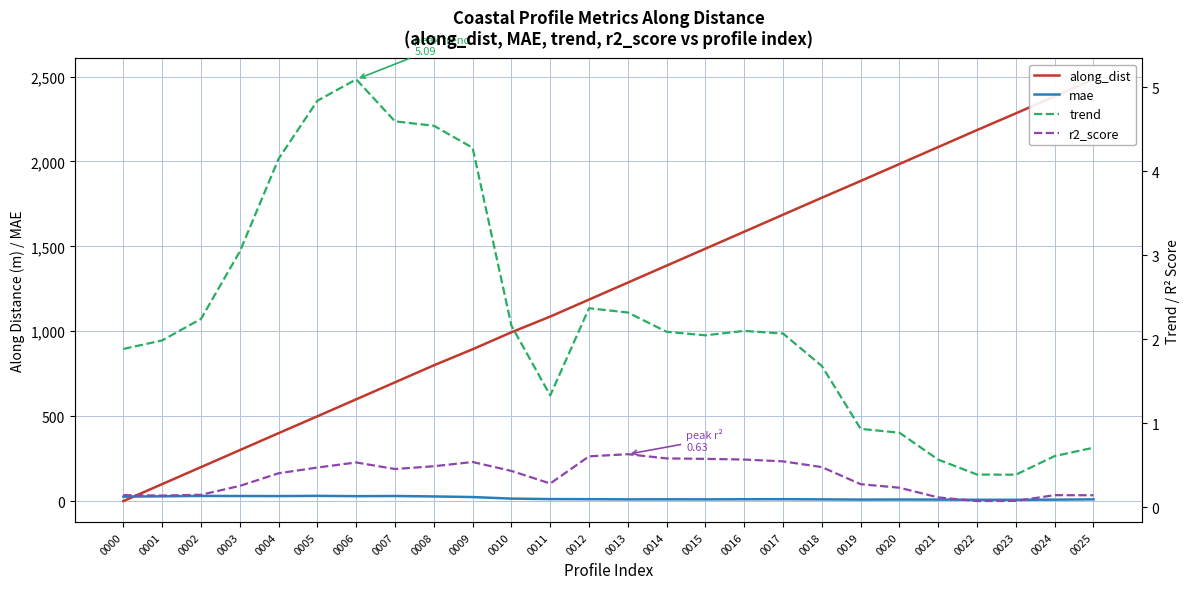

What is the spread (max minus min) of values at 0010?

993.5